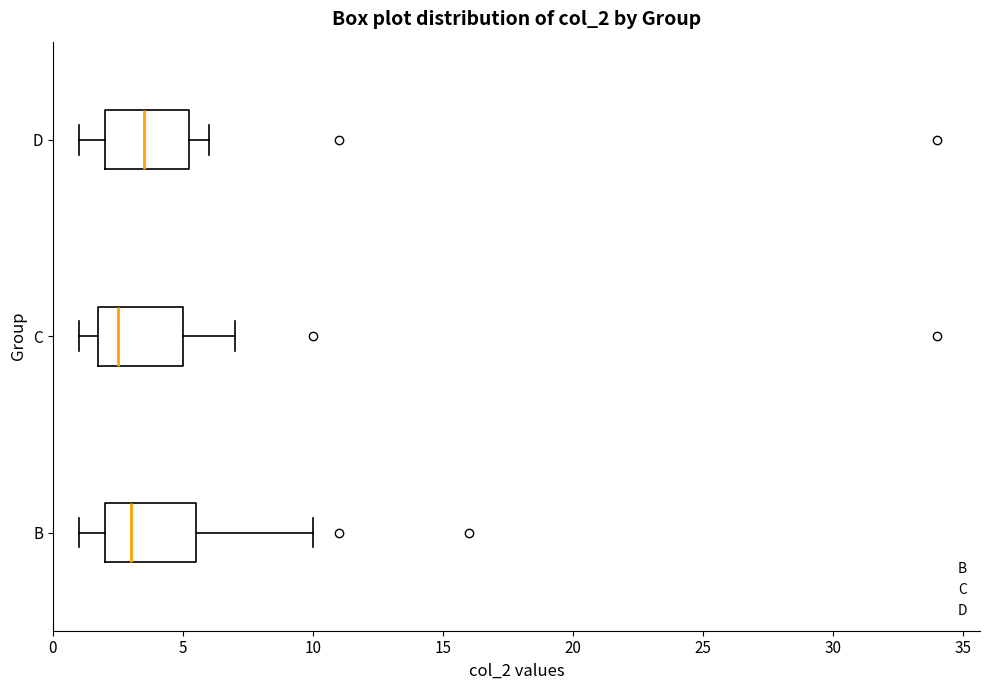

Reading bottom to top, read every box against the x-axis: the position of its median line, the range the box covers, and the ends of its whiskers. The values are not printed on the chart, so give them approximately, as read against the axis.

B: median 3.0, box 2.0 to 5.5, whiskers 1.0 to 10.0
C: median 2.5, box 2.0 to 5.0, whiskers 1.0 to 7.0
D: median 3.5, box 2.0 to 5.5, whiskers 1.0 to 6.0